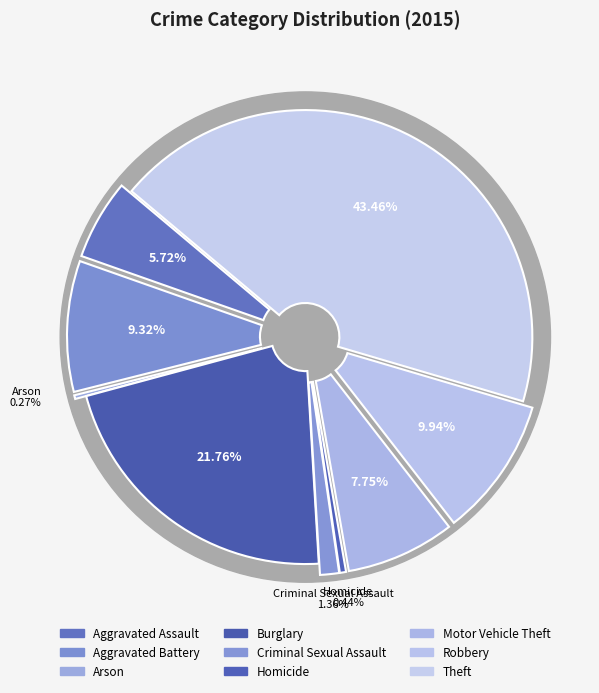

What percentage is NOT represented by Aggravated Assault?

94.3%